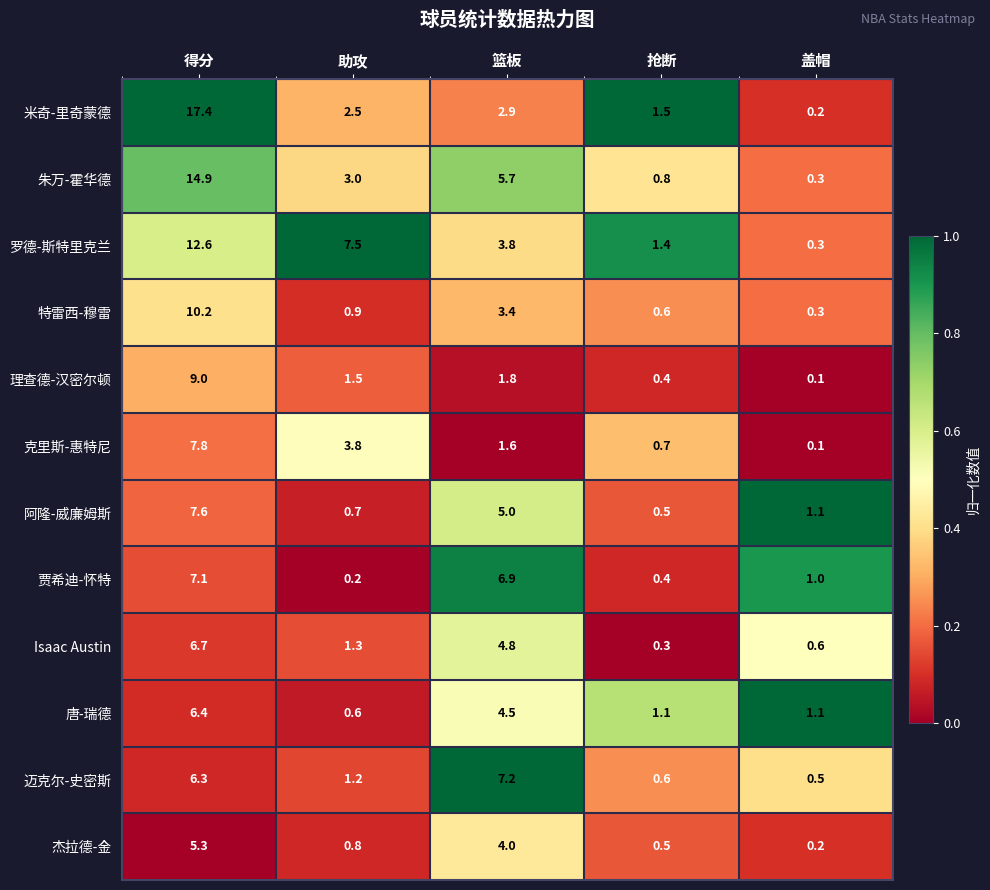

Rank the series at 得分 from lowest to highest value.

杰拉德-金, 迈克尔-史密斯, 唐-瑞德, Isaac Austin, 贾希迪-怀特, 阿隆-威廉姆斯, 克里斯-惠特尼, 理查德-汉密尔顿, 特雷西-穆雷, 罗德-斯特里克兰, 朱万-霍华德, 米奇-里奇蒙德